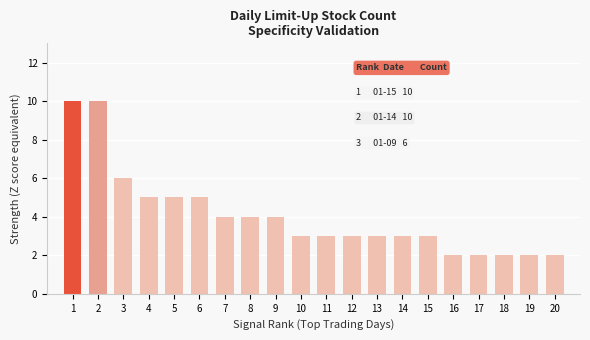

Count the number of data series in this chart.

1